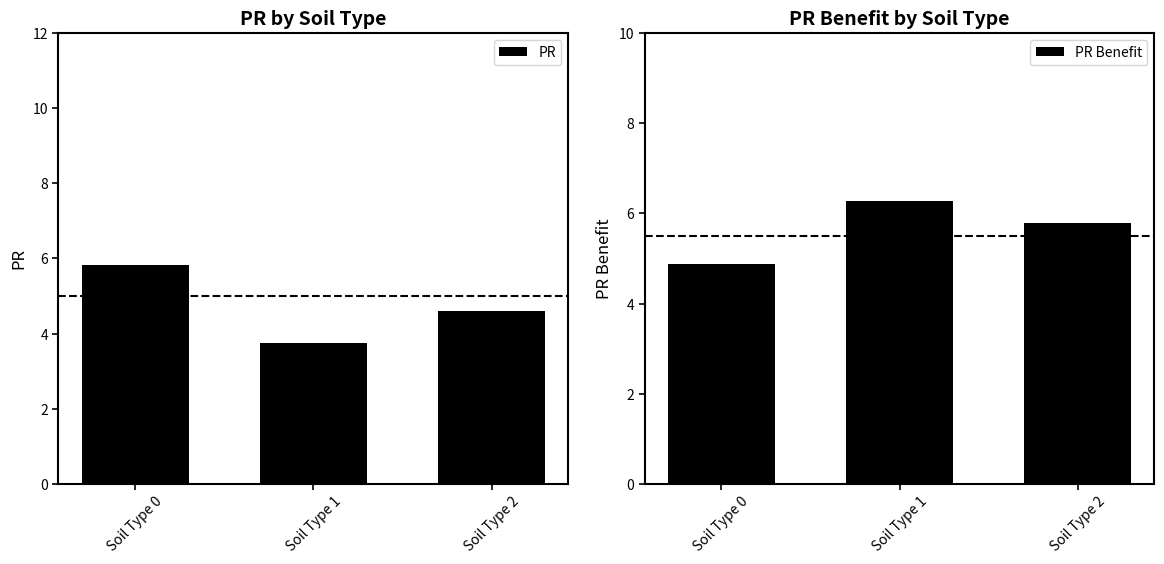

Where does the PR Benefit series first go above 5?

Soil Type 1